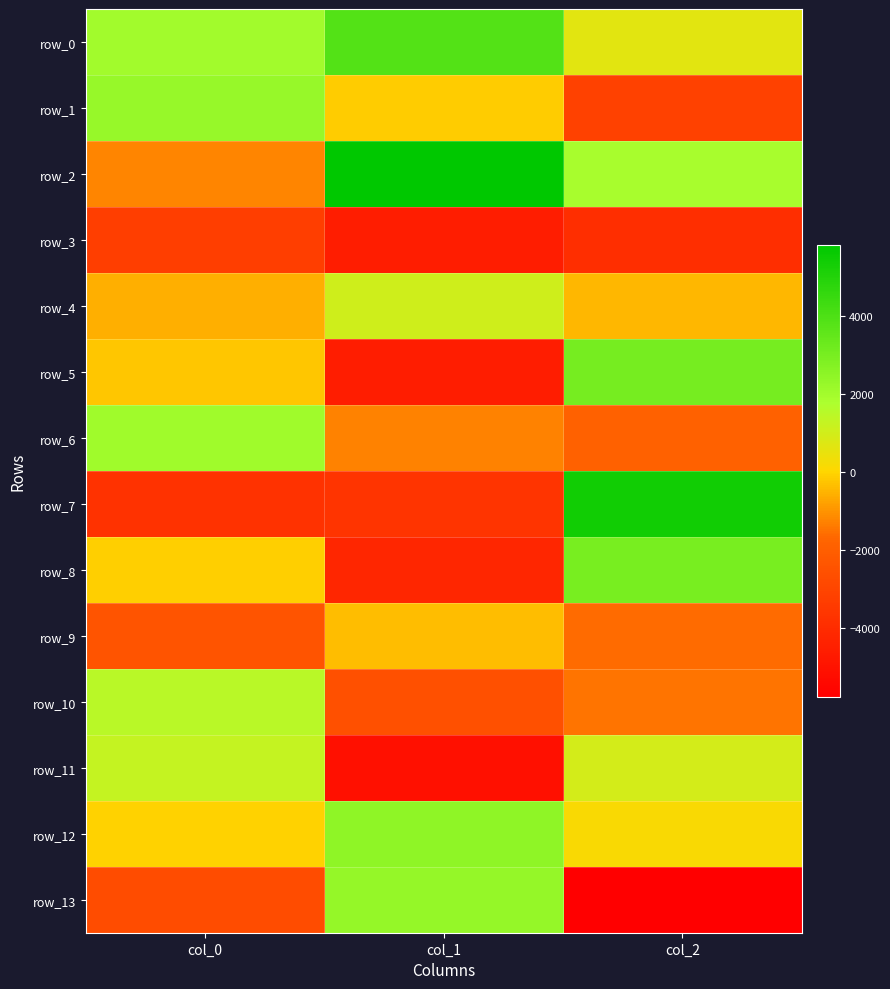

The value of row_0 at col_1 is 2119.3. True or false?

False